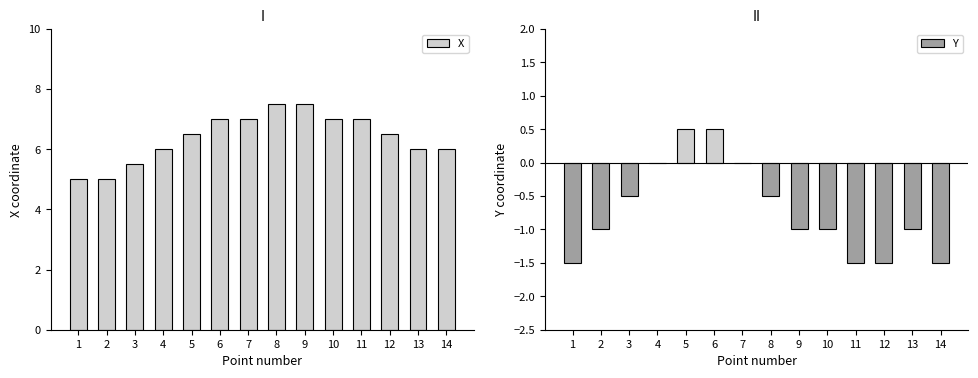

What is the difference between the maximum and second lowest values in the Y series?

2.0